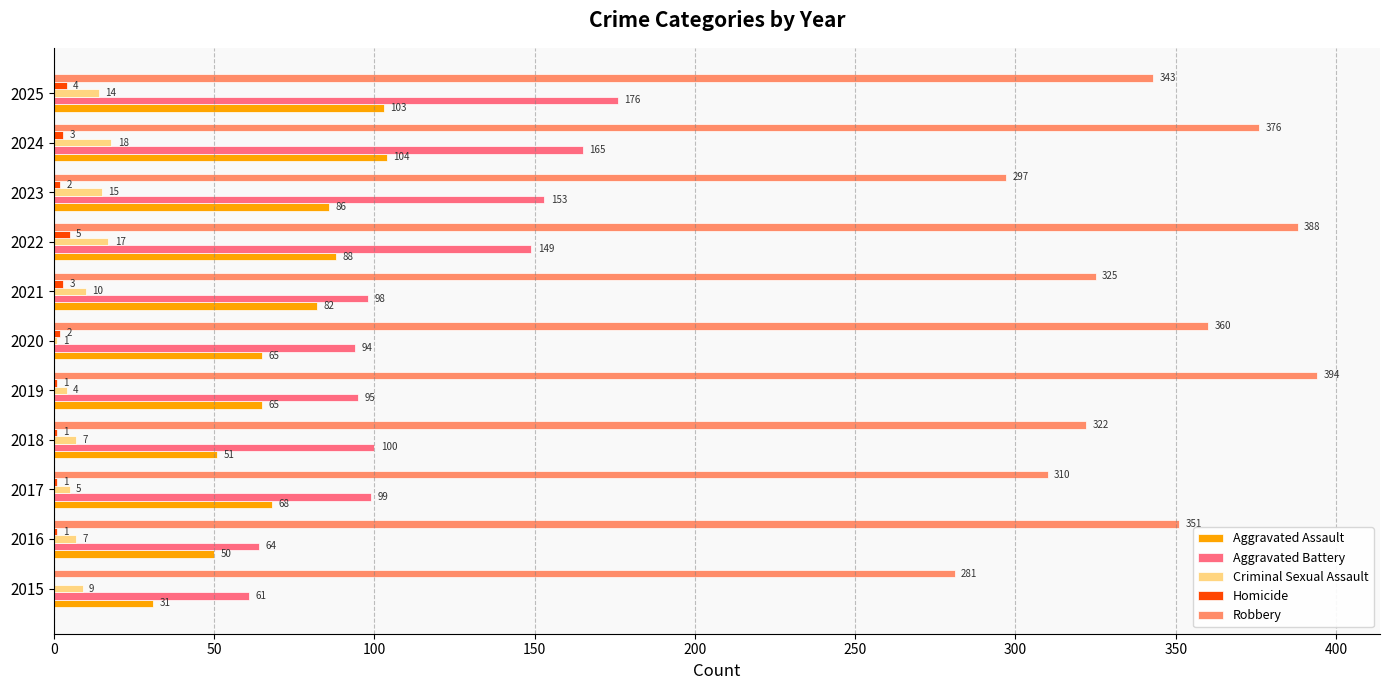

True or false: Aggravated Battery has a value of 99 at 2015.

False